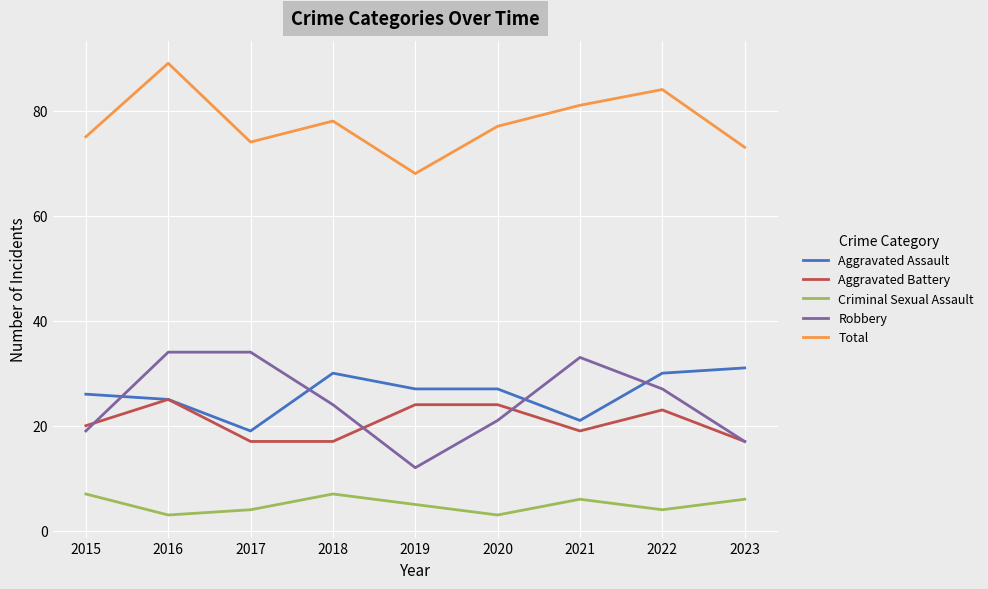

List the series in order of their peak value, lowest first.

Criminal Sexual Assault, Aggravated Battery, Aggravated Assault, Robbery, Total